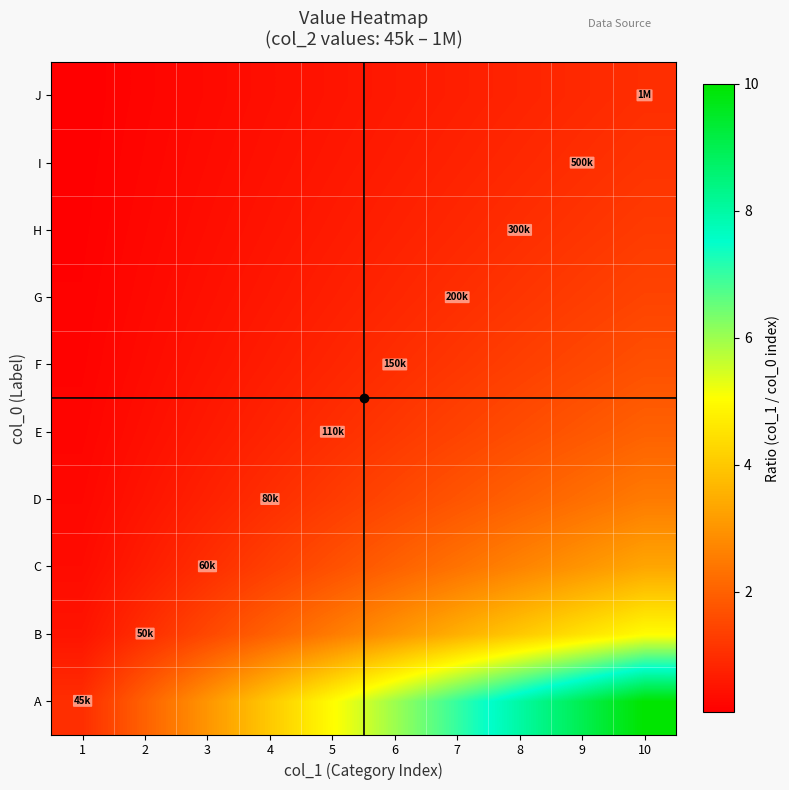

Rank the series by their maximum value, from highest to lowest.

A, B, C, D, E, F, G, H, I, J